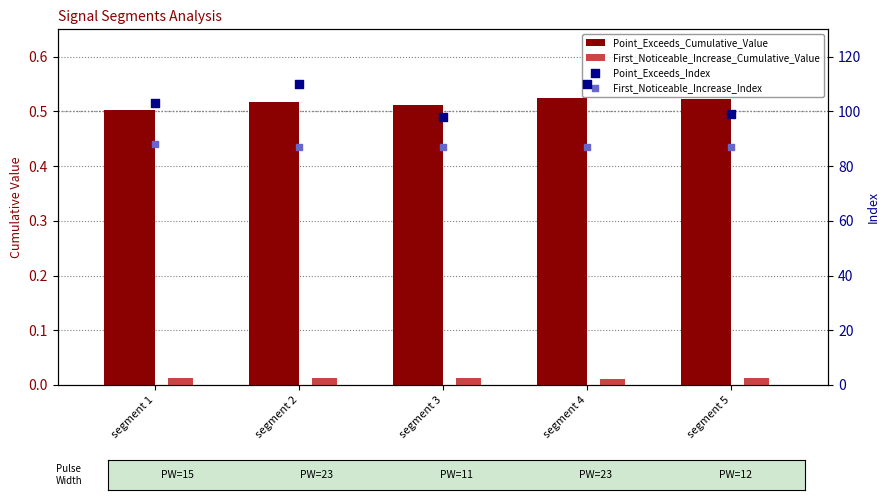

Which series reaches the maximum Y coordinate?

Point_Exceeds_Index